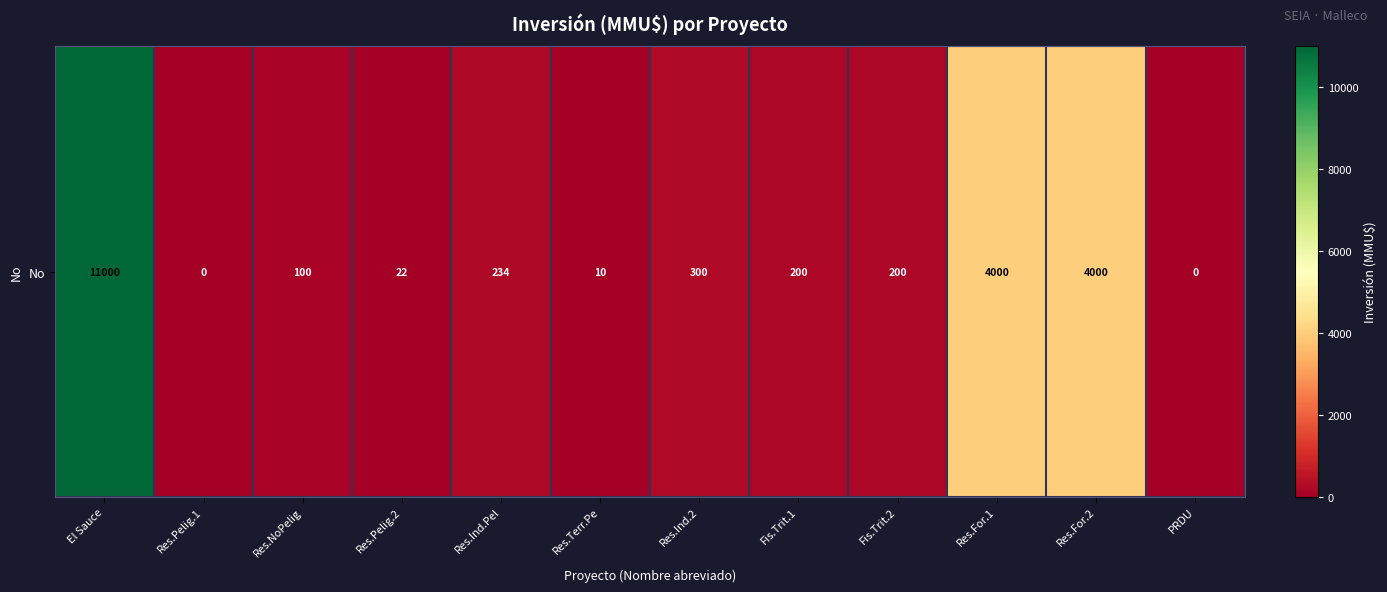

At which category does the chart reach its minimum across all series?

Res.Pelig.1